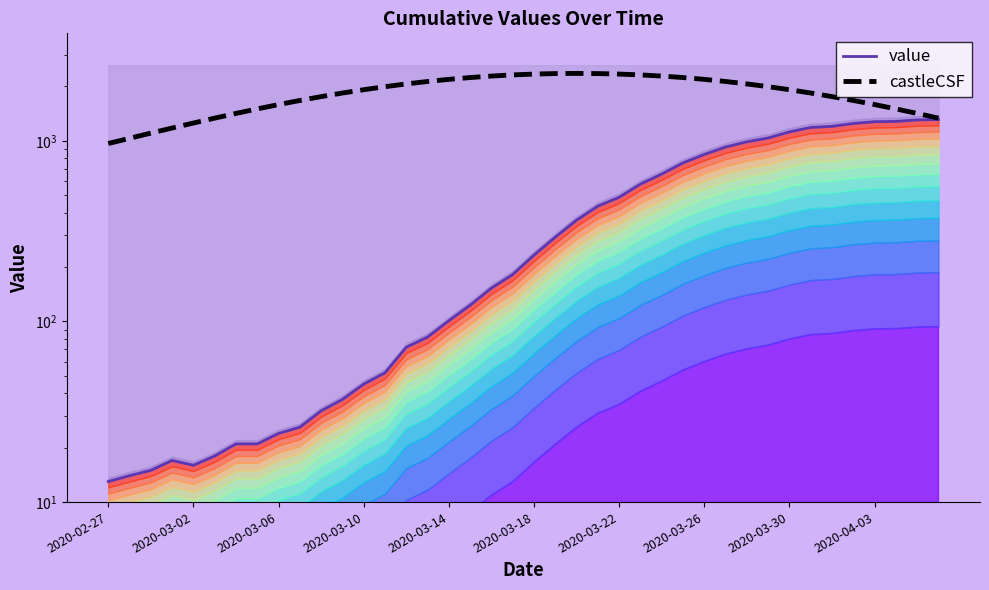

Rank the categories by castleCSF value from highest to lowest.

22, 21, 23, 20, 24, 19, 25, 18, 26, 17, 27, 16, 28, 15, 29, 14, 30, 13, 31, 12, 32, 11, 33, 10, 34, 2020-04-03, 35, 2020-03-30, 36, 2020-03-26, 37, 2020-03-22, 38, 2020-03-18, 39, 2020-03-14, 2020-03-10, 2020-03-06, 2020-03-02, 2020-02-27